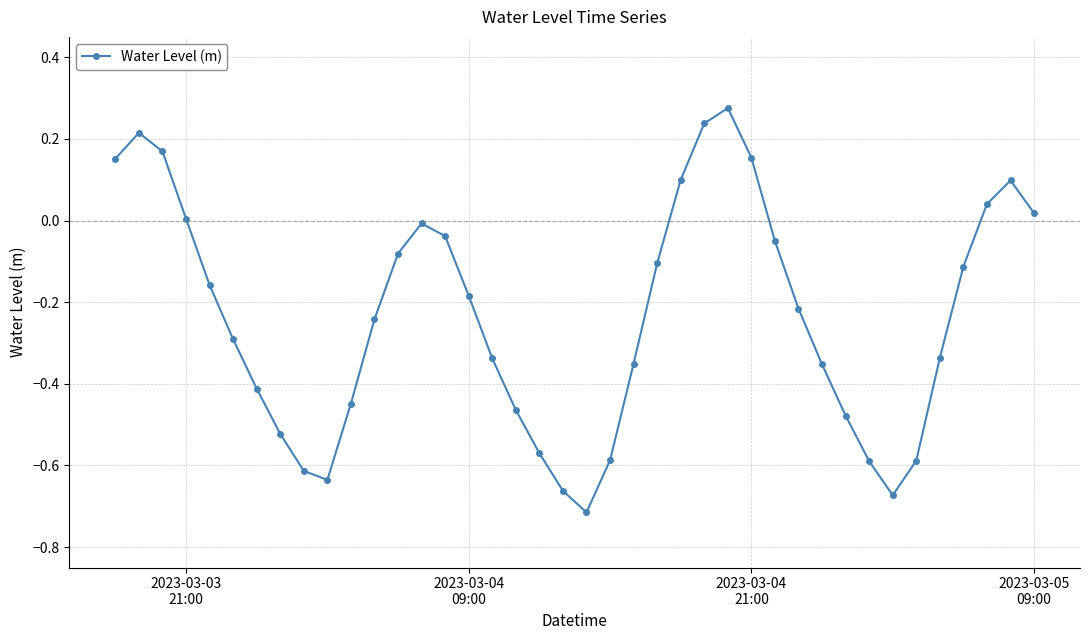

True or false: there are more than 1 points higher than both neighbors.

True